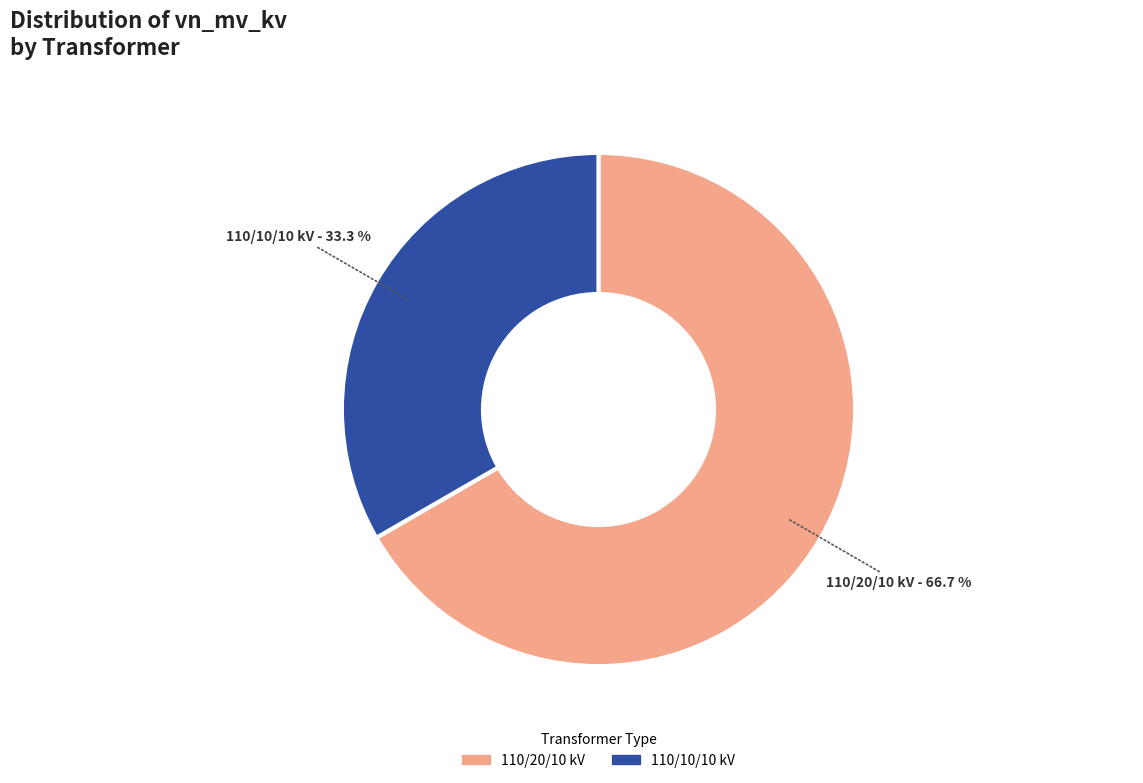

Is there a majority slice in this chart?

Yes